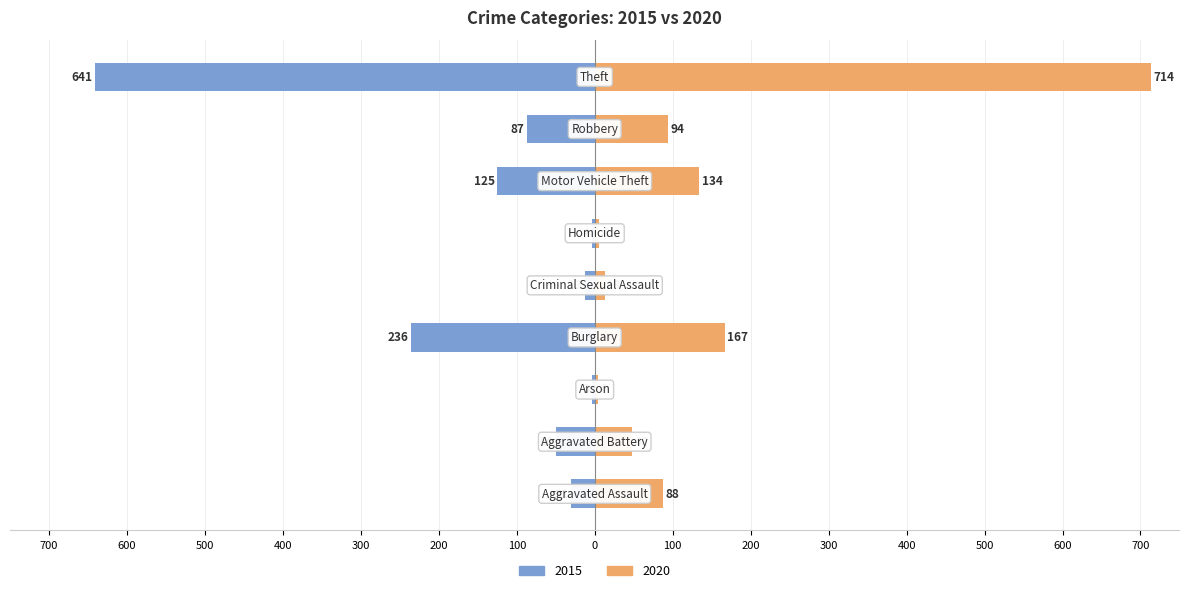

What position from the left is Theft?

9